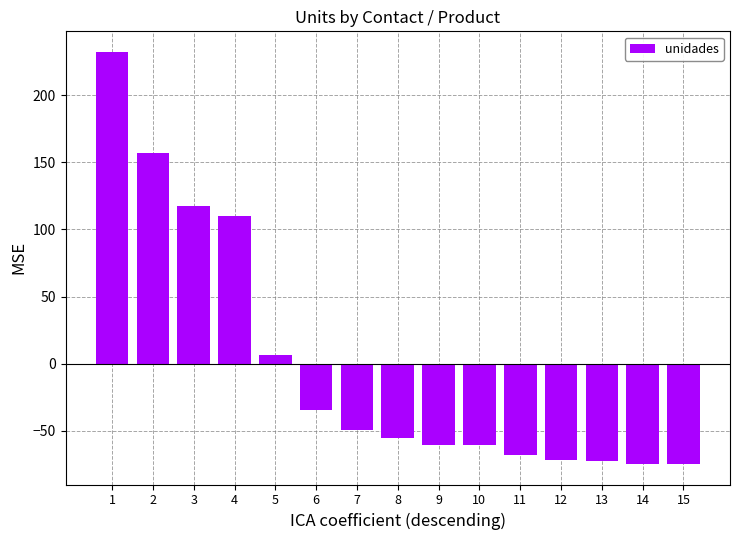

What is the greatest value displayed?

232.3